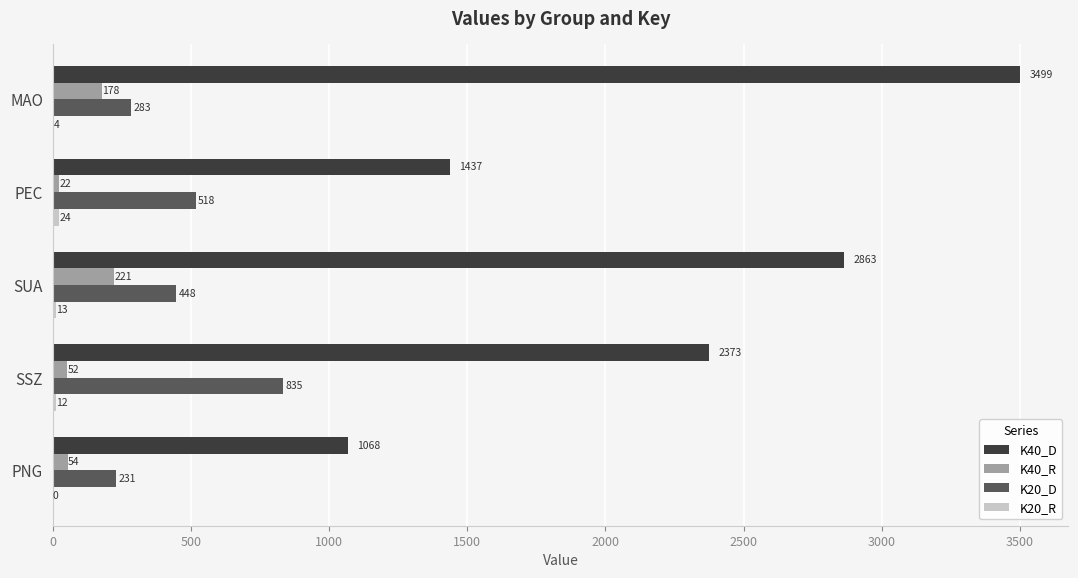

At which category does the chart reach its peak across all series?

MAO